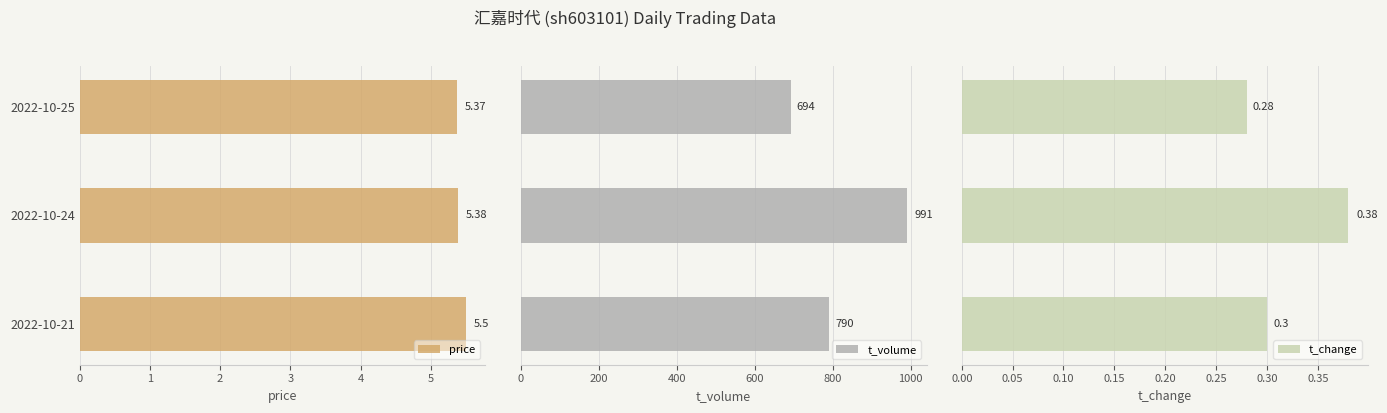

What is the sum of all t_change values?

1.0